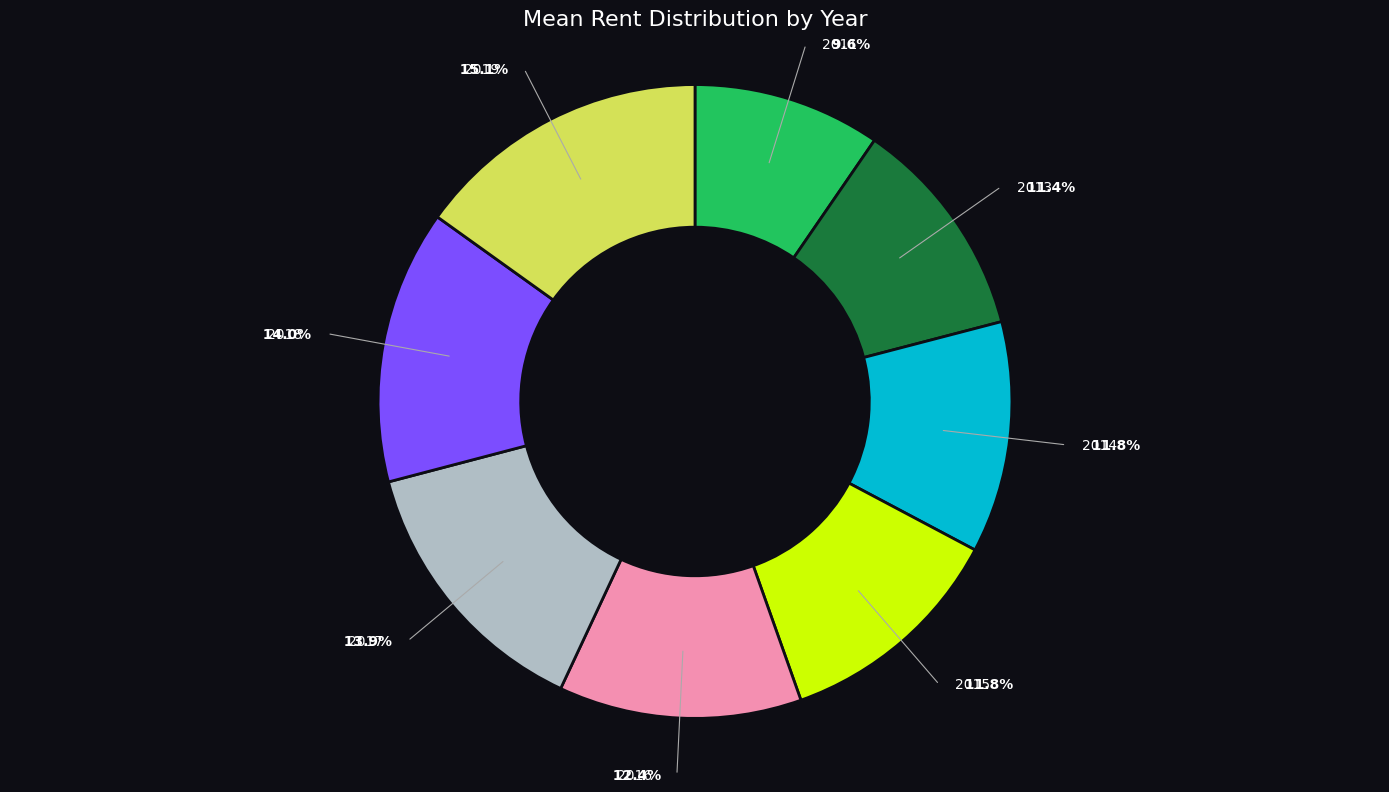

How many slices are in this pie chart?

8